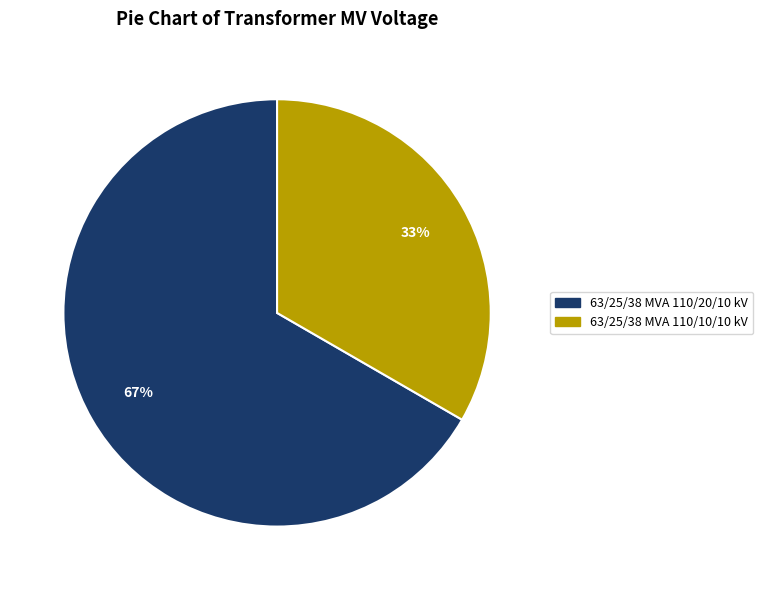

Combined, do 63/25/38 MVA 110/10/10 kV and 63/25/38 MVA 110/20/10 kV account for over 50%?

Yes